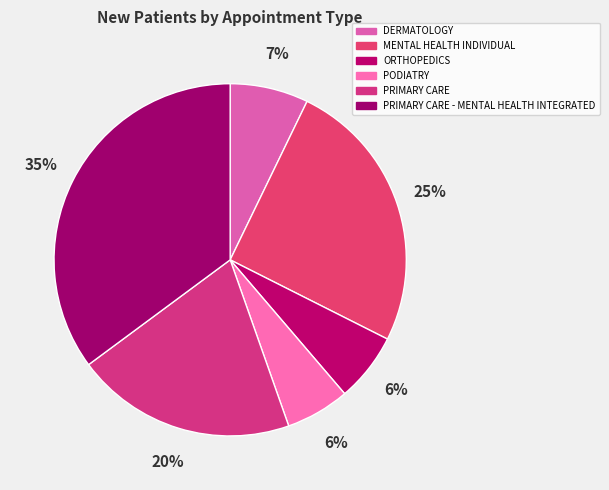

True or false: PRIMARY CARE - MENTAL HEALTH INTEGRATED accounts for 30% of the total.

False